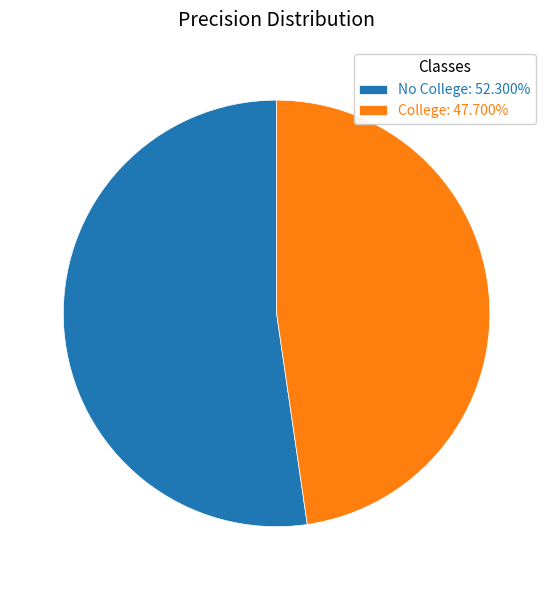

Does No College: 52.300% account for over 50% of the chart?

Yes